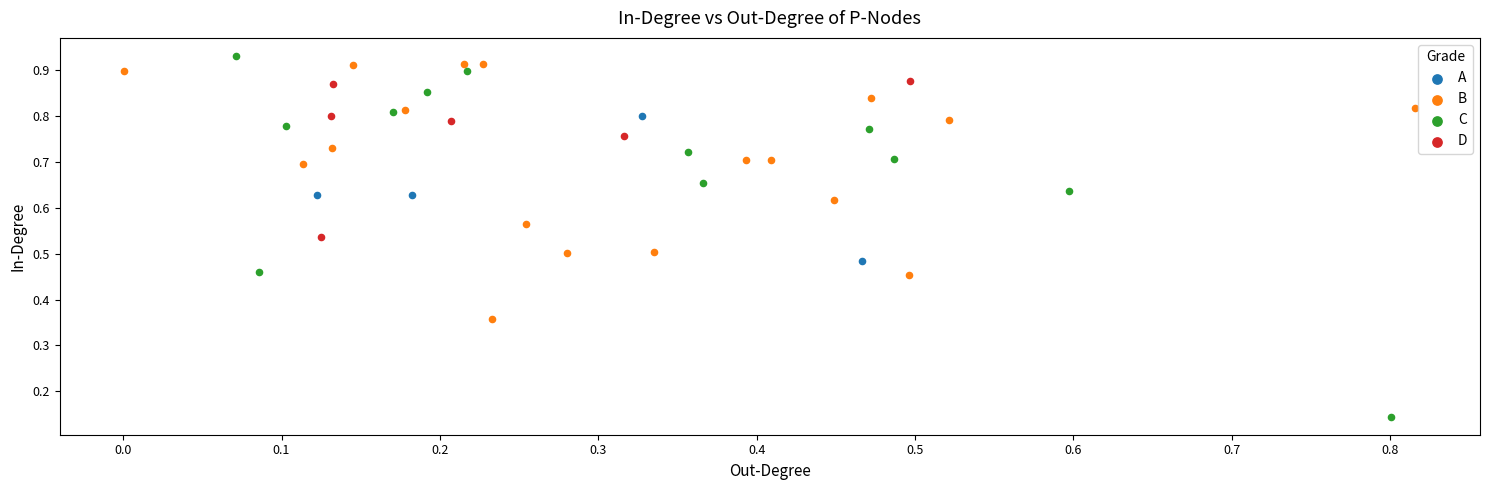

Which series has the widest spread of Y values?

C